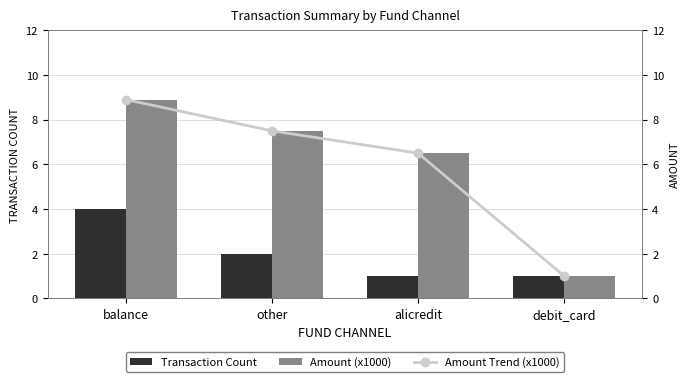

At which label does Amount (x1000) first exceed 7?

balance